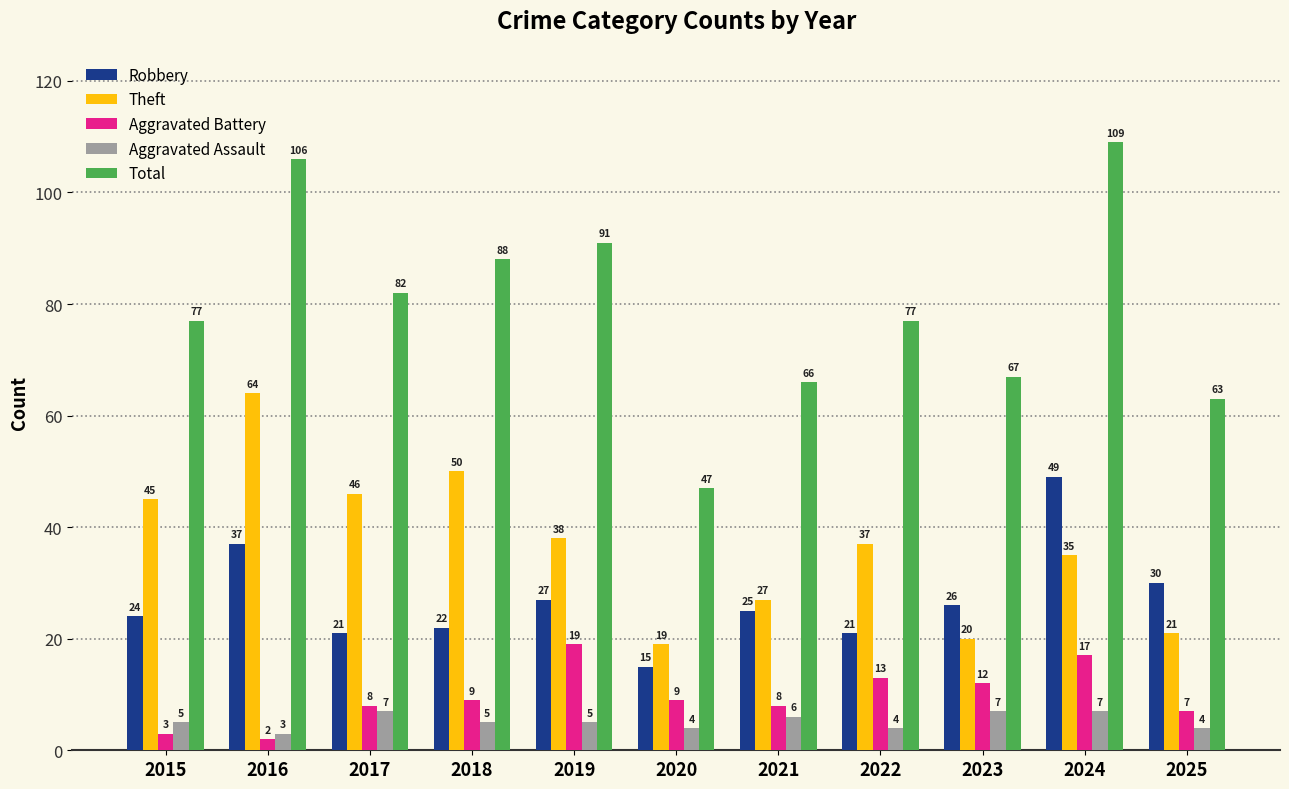

At which label does Robbery first exceed 25?

2016